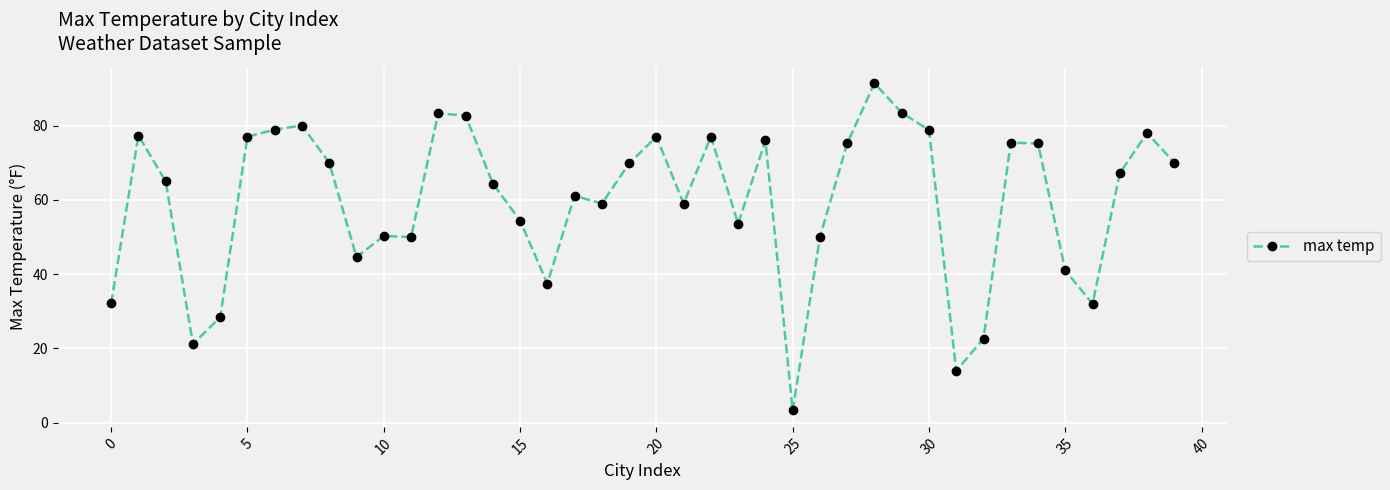

True or false: the data has more than 1 interior local peaks.

True